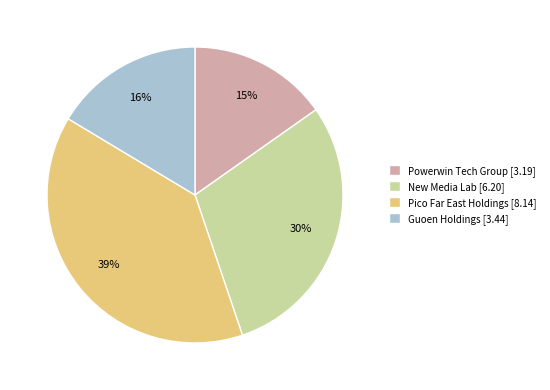

How many slices are in this pie chart?

4